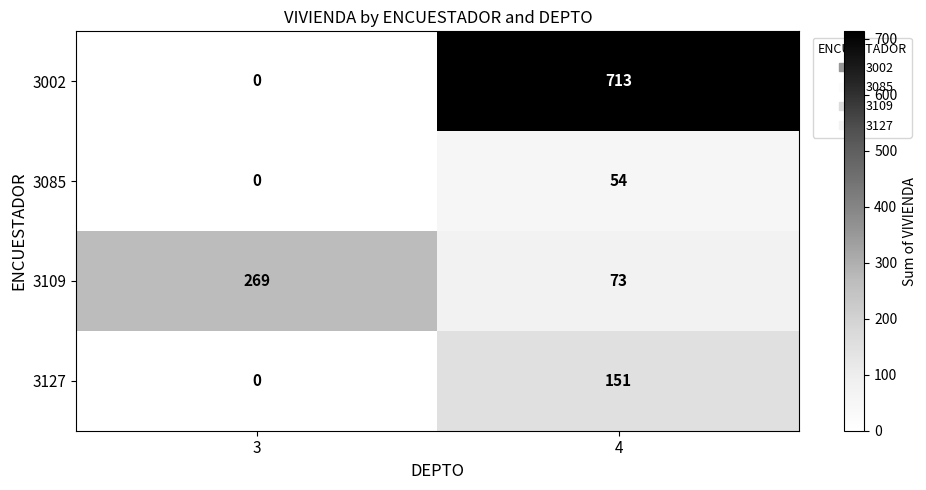

What is the sum of the 3109 values at 4 and 3?

342